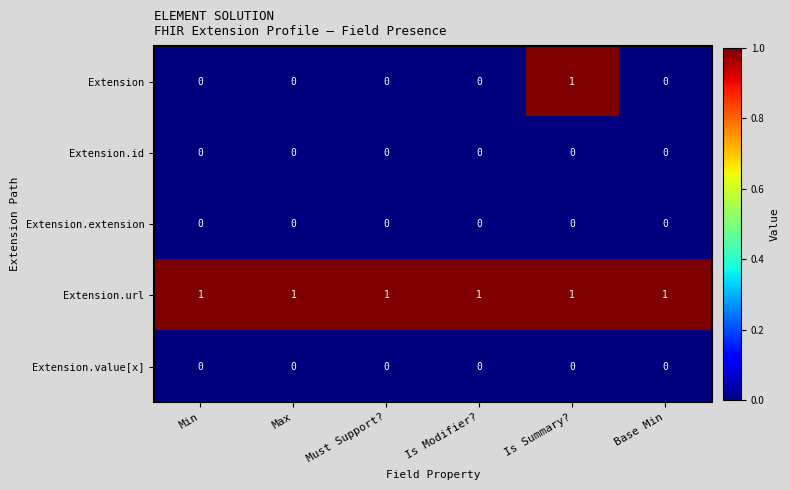

Which series has the largest range (max minus min)?

Extension